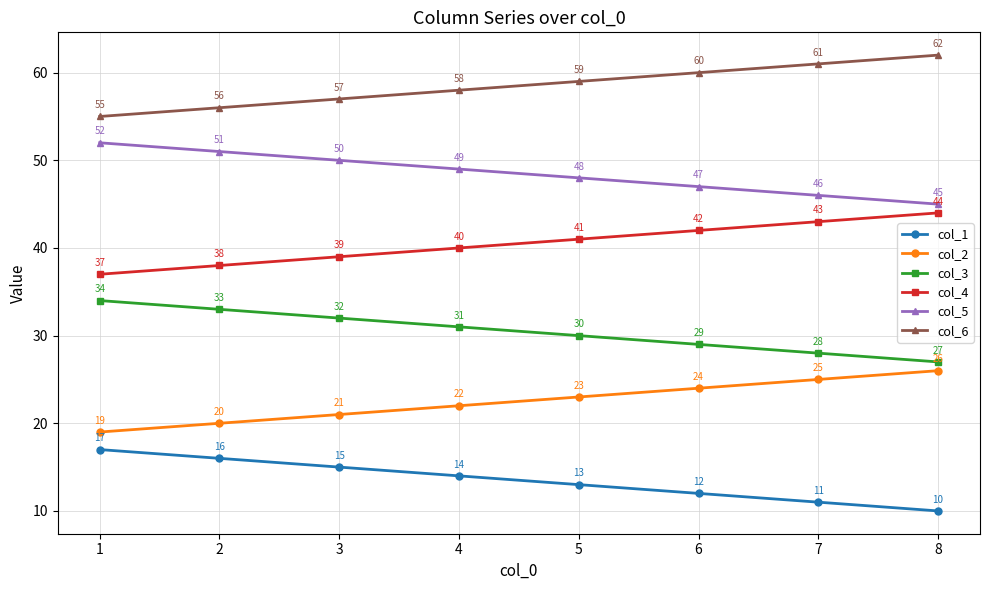

Count the number of data series in this chart.

6